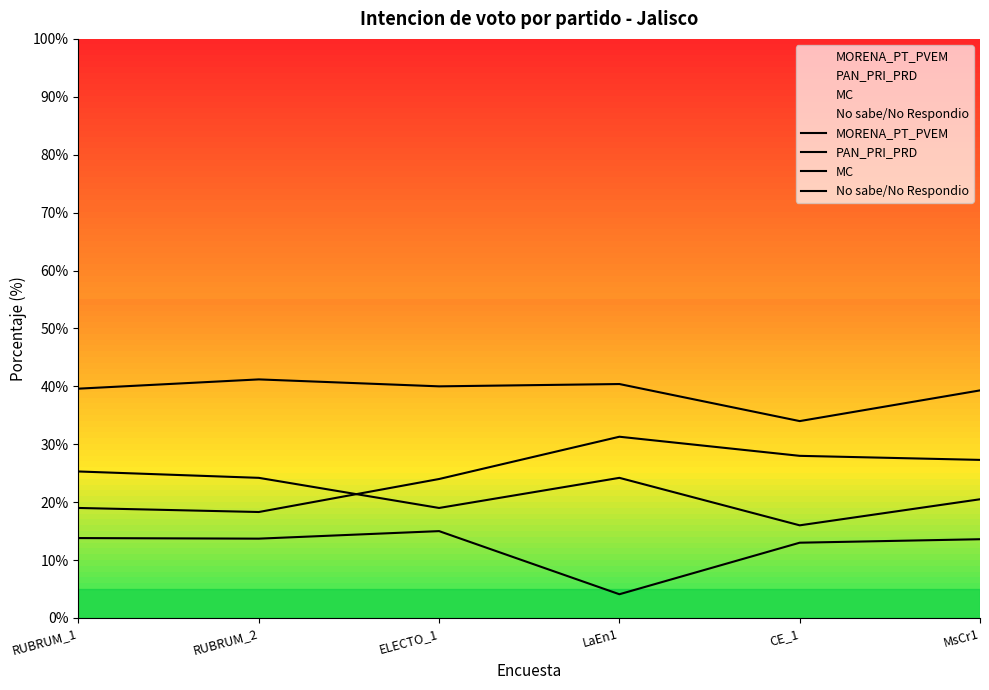

True or false: MORENA_PT_PVEM and No sabe/No Respondio cross at least once.

False